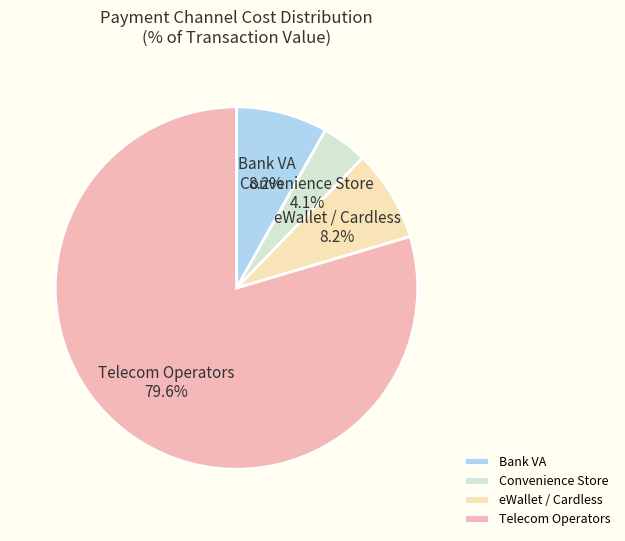

Approximately how many times larger is the value at eWallet / Cardless compared to Bank VA?

1.0